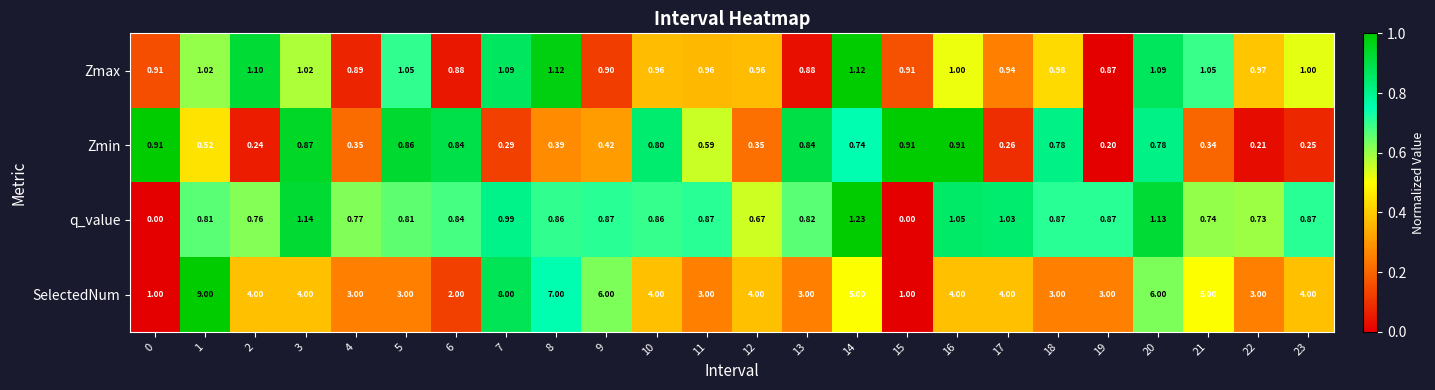

Which series changed the most between 4 and 13?

Zmin